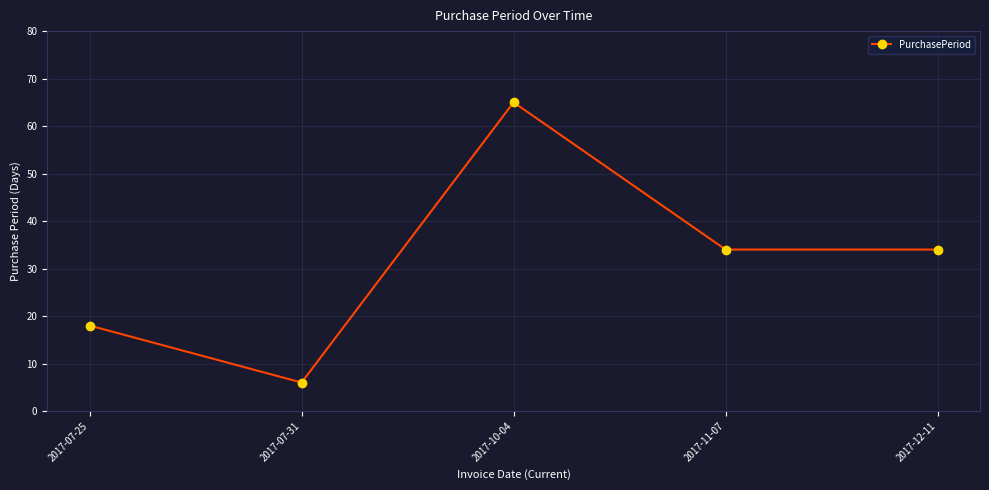

Reading left to right, what are all the values shown in this chart?

2017-07-25=18	2017-07-31=6	2017-10-04=65	2017-11-07=34	2017-12-11=34